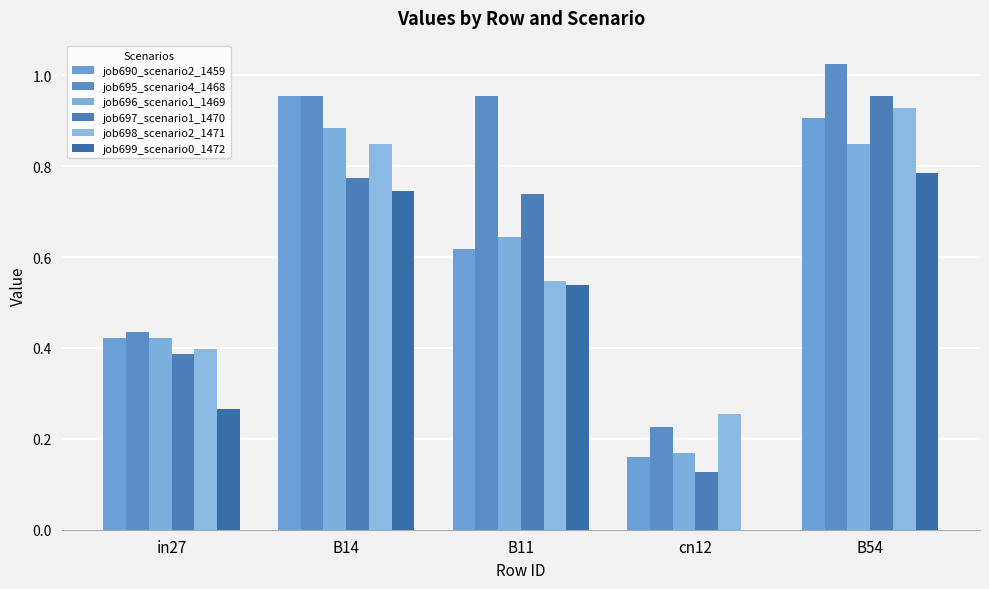

Are the bars horizontal?

No